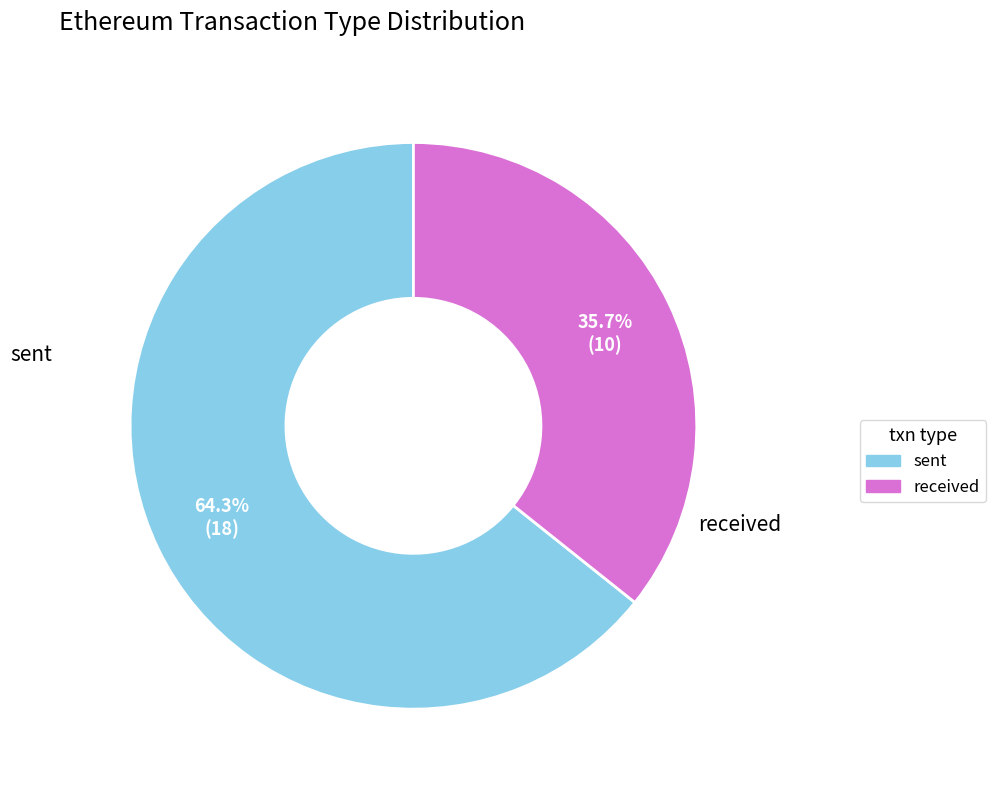

Is there any slice that represents more than half of the pie?

Yes